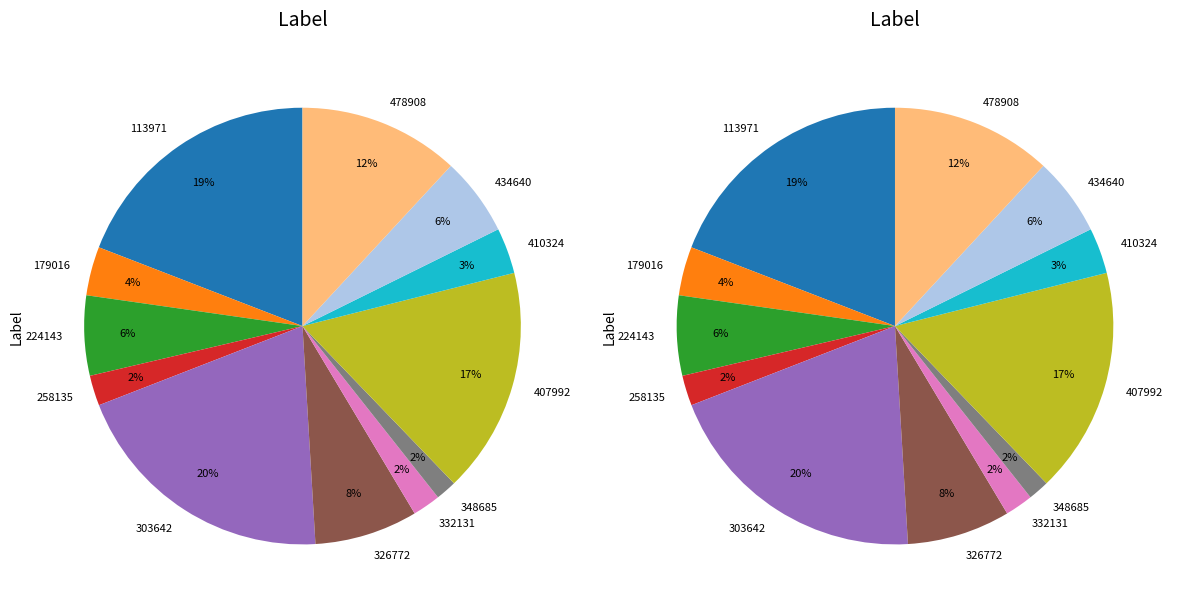

What percentage is the 332131 slice, to the nearest percent?

2%